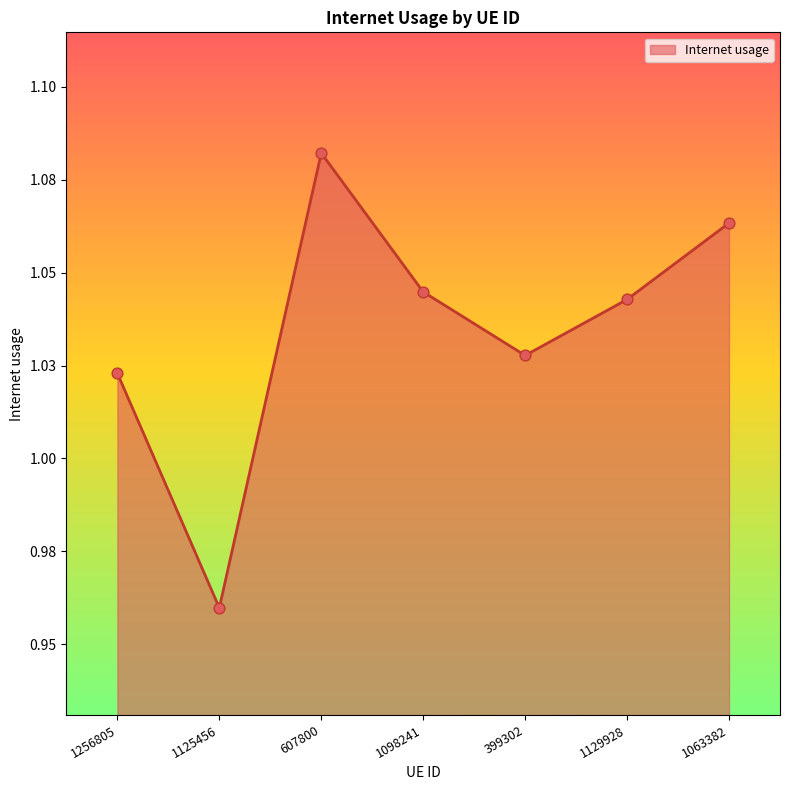

Approximately how many times larger is the value at 1125456 compared to 1256805?

0.9